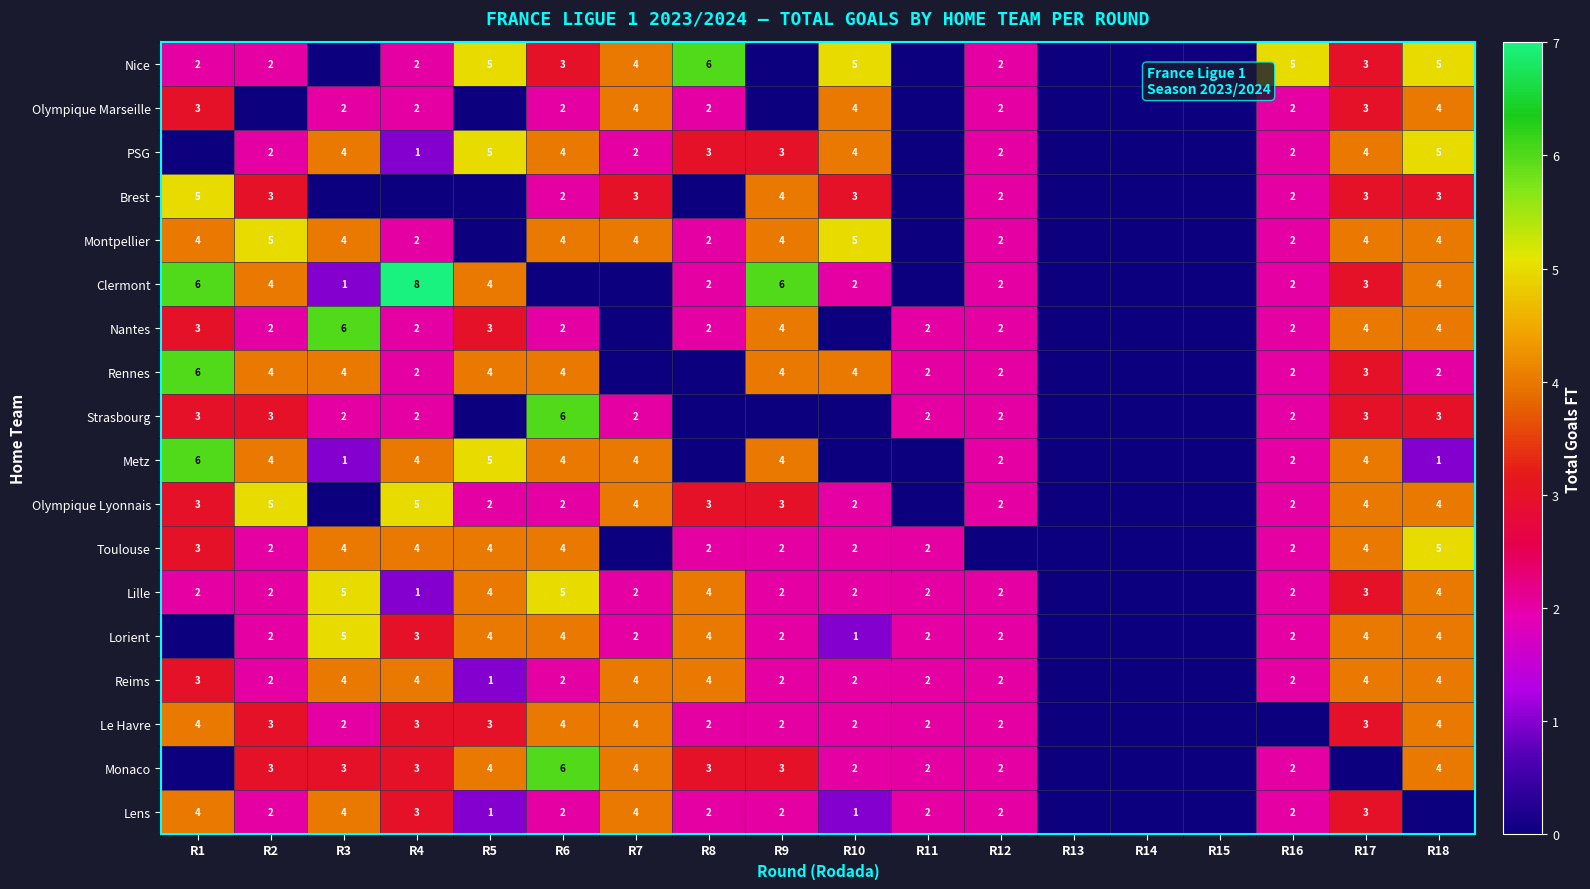

At how many categories does at least one series exceed 2?

13